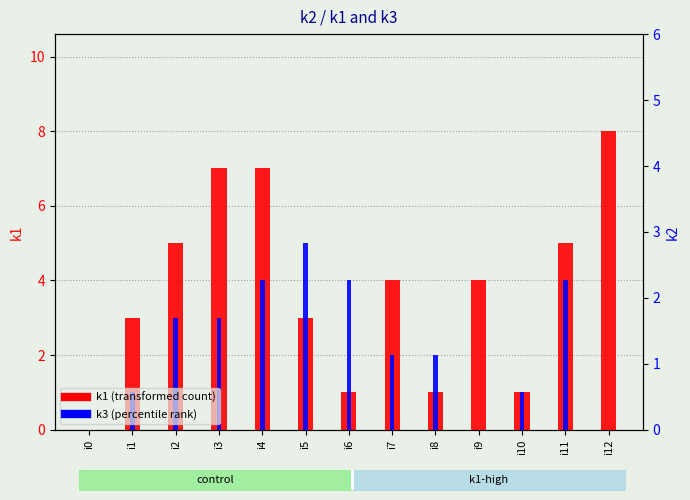

How many bars are there in each group?

2